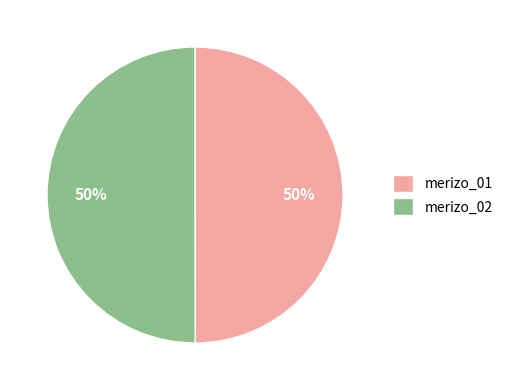

The merizo_01 slice represents 40% of the pie. True or false?

False